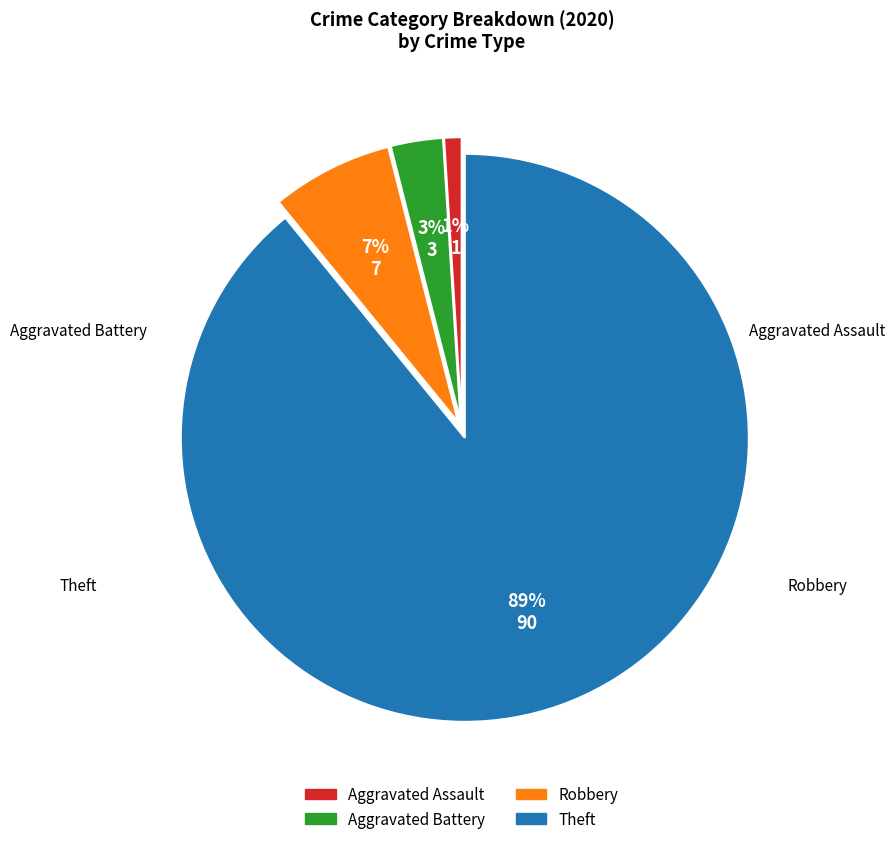

Which slice is the largest?

Theft